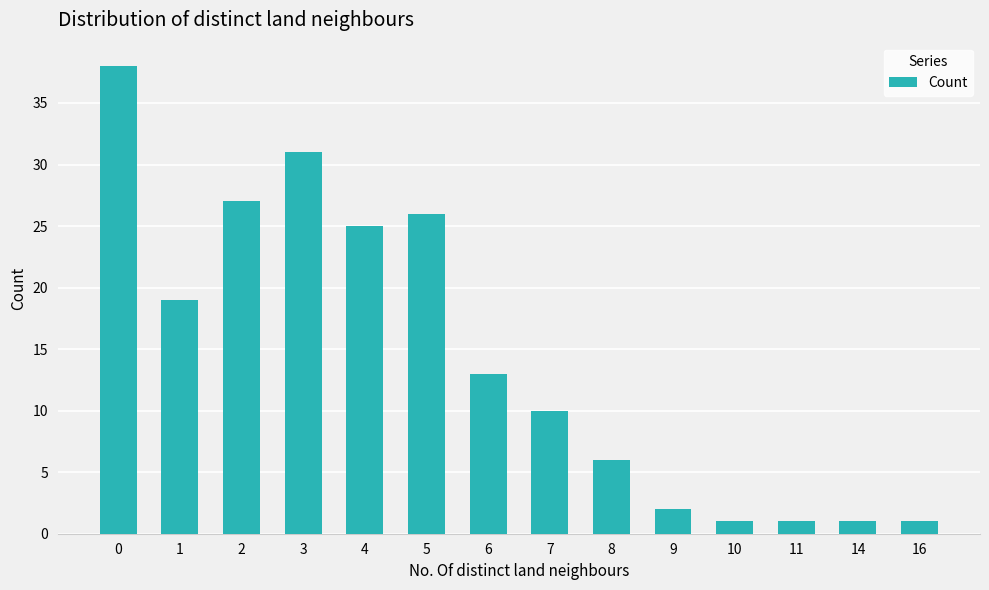

Read the value at 0, to the nearest 10.

40